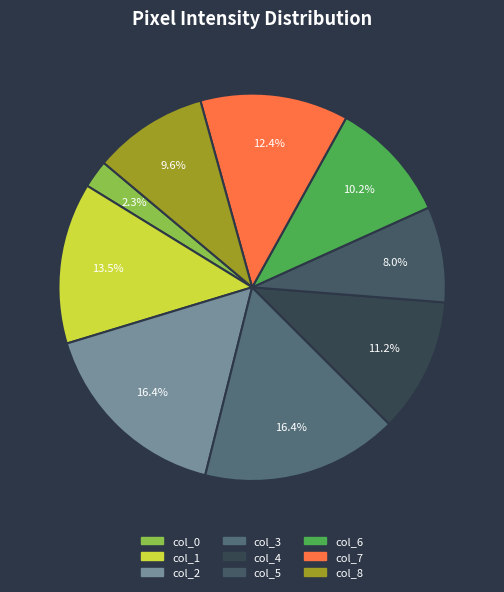

Is there any slice that represents more than half of the pie?

No